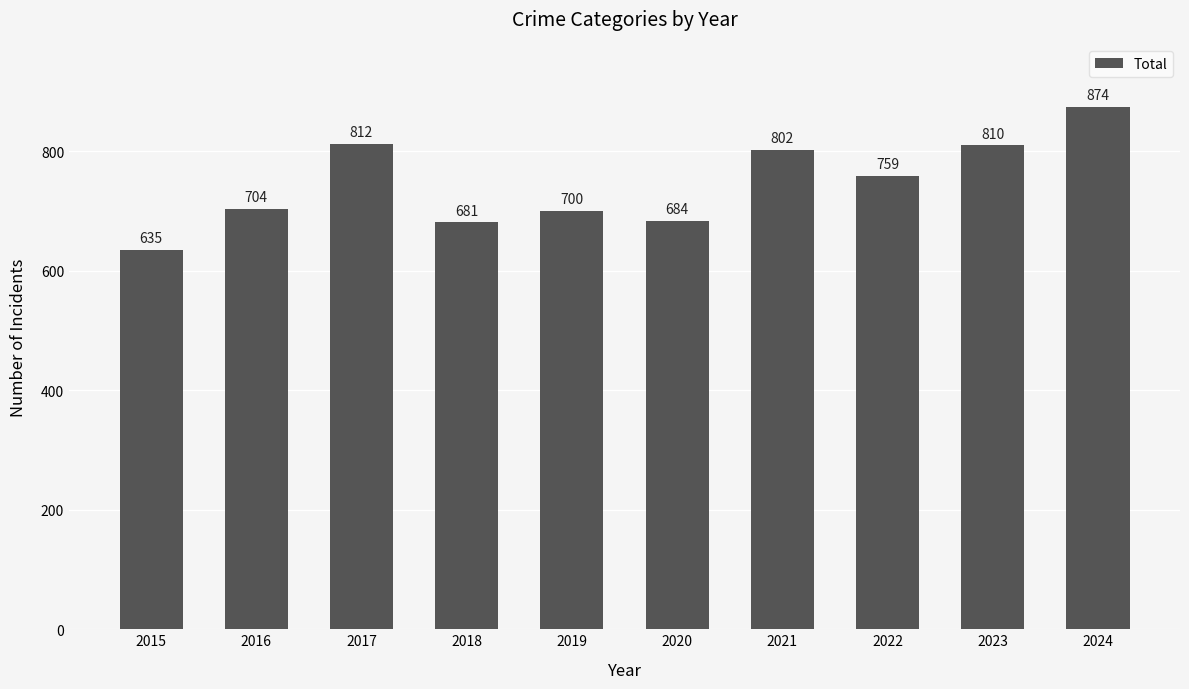

How many categories are shown in the chart?

10